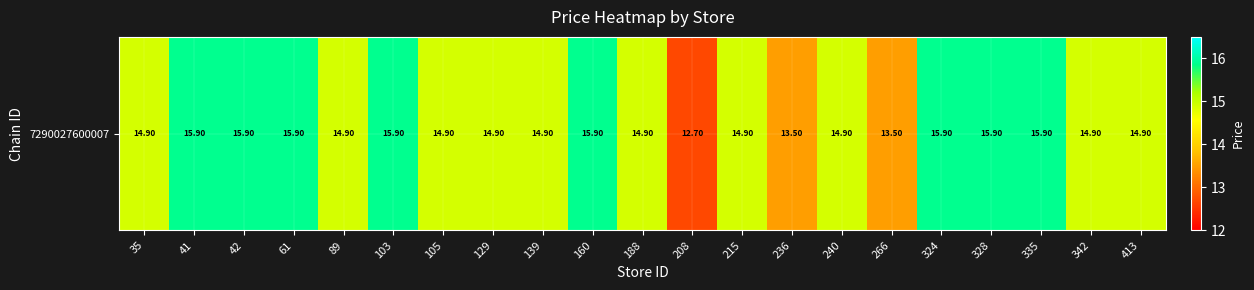

List the labels in order of value, largest first.

41, 42, 61, 103, 160, 324, 328, 335, 35, 89, 105, 129, 139, 188, 215, 240, 342, 413, 236, 266, 208